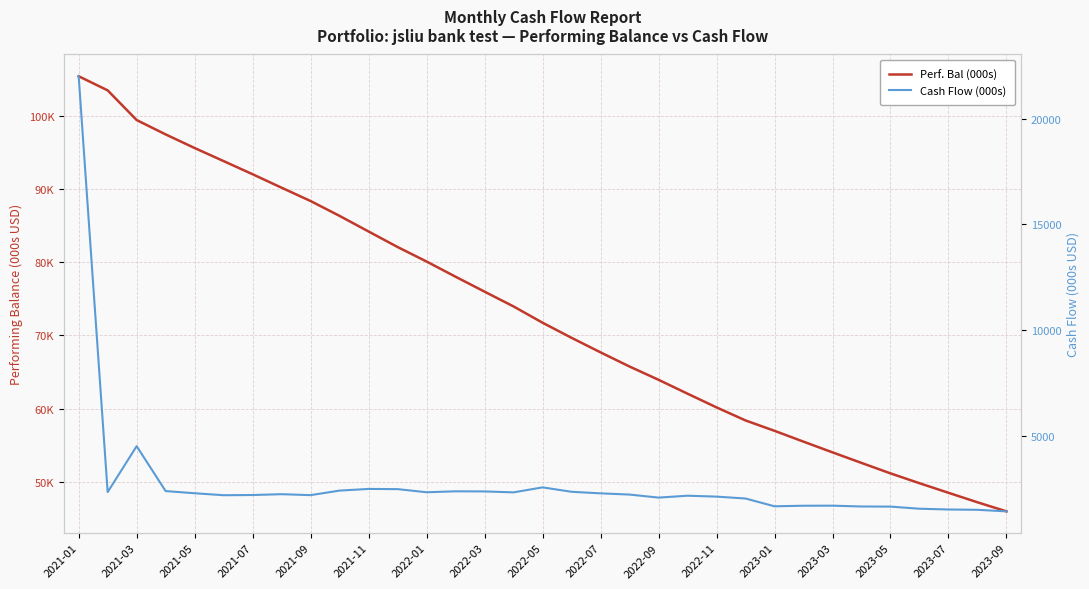

Which series has the largest total across all categories?

Perf. Bal (000s)